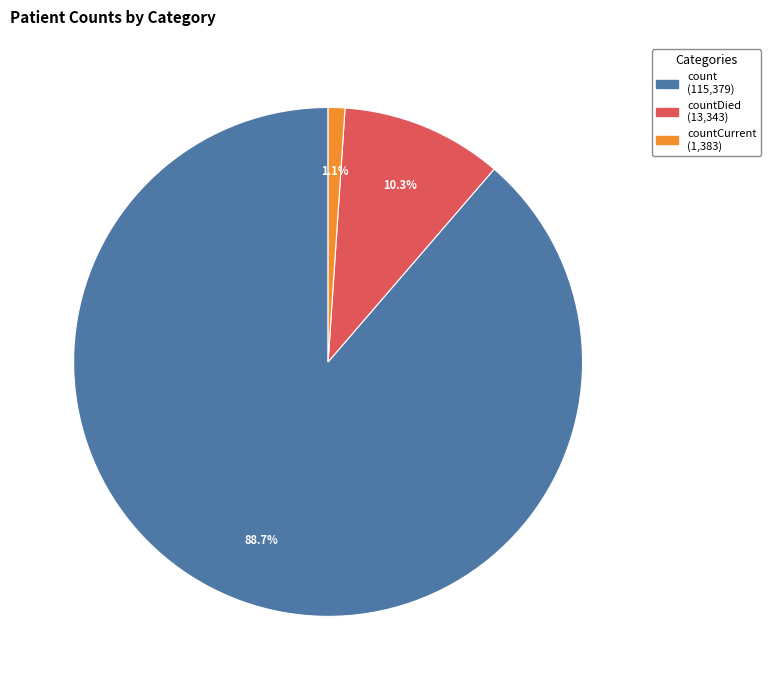

Does any single category account for the majority?

Yes